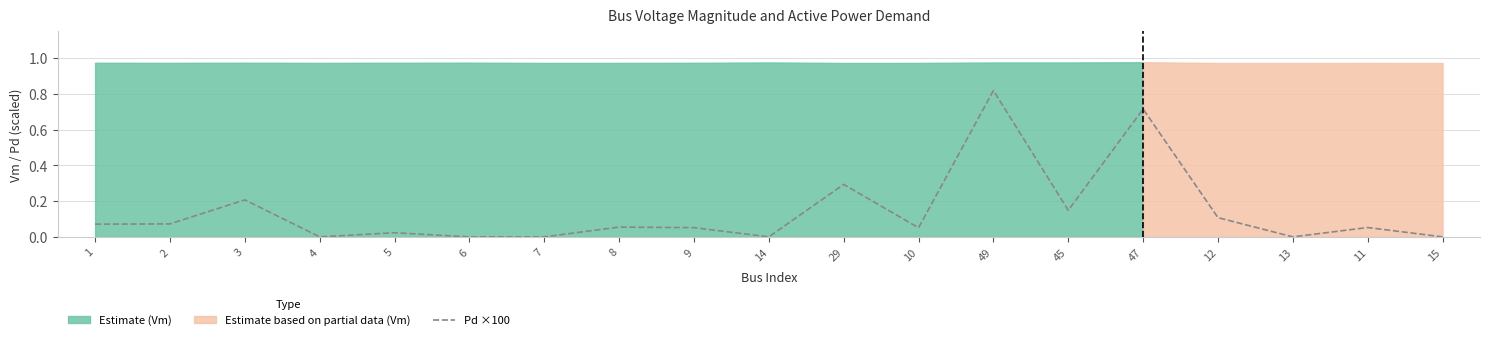

Where is the data nearest to the value 0?

4